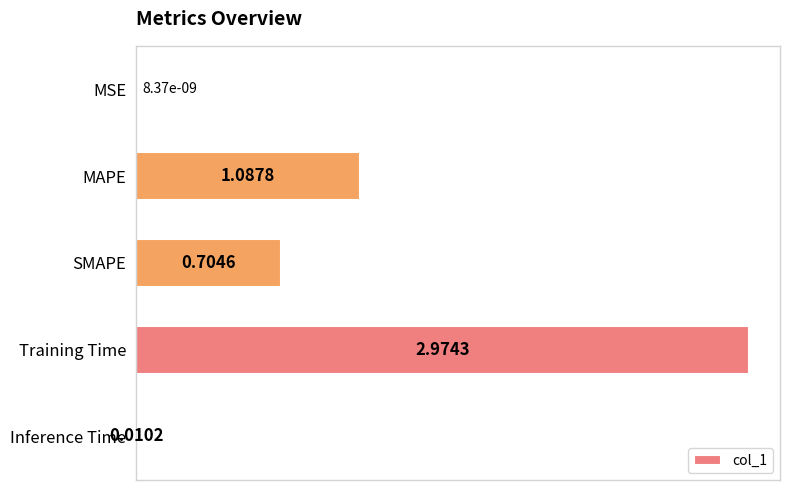

What is the sum of all values?

4.8